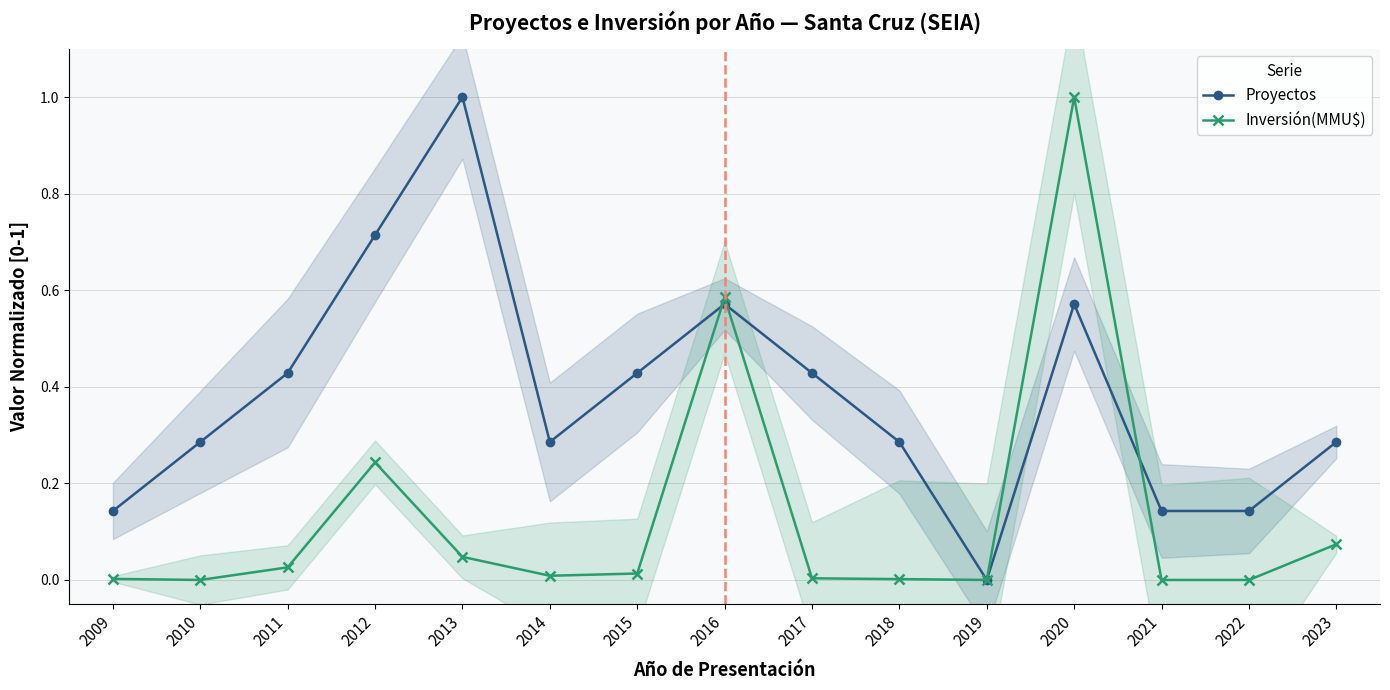

True or false: Inversión(MMU$) has a value of 0.4 at 2016.

False